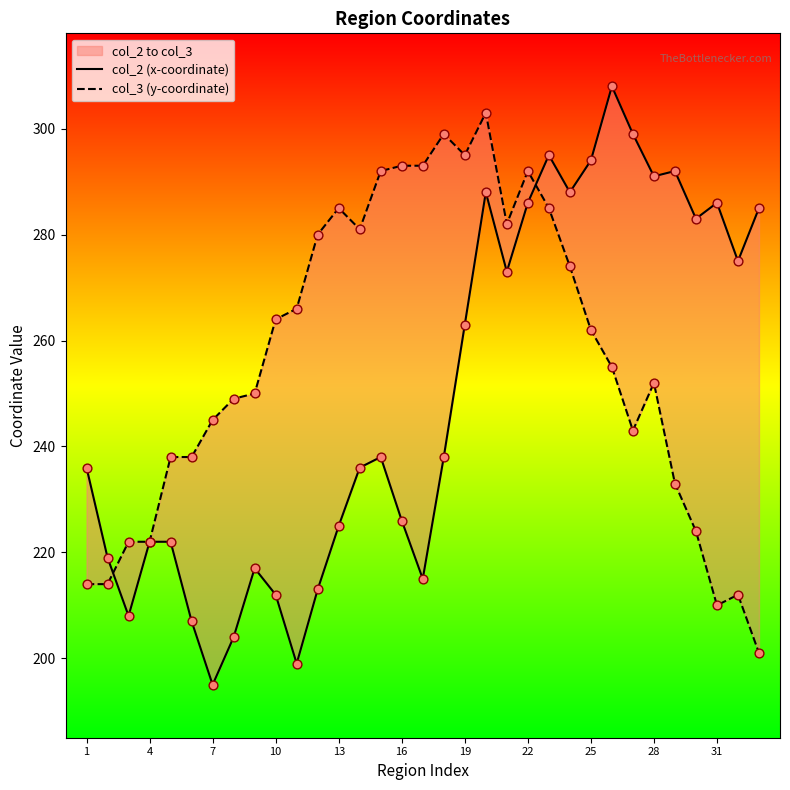

Which series reaches the maximum Y coordinate?

col_2 (x-coordinate)